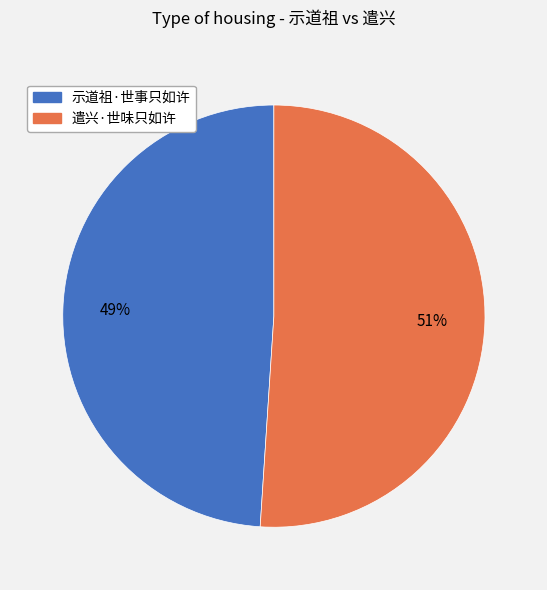

True or false: 遣兴·世味只如许 accounts for 36% of the total.

False